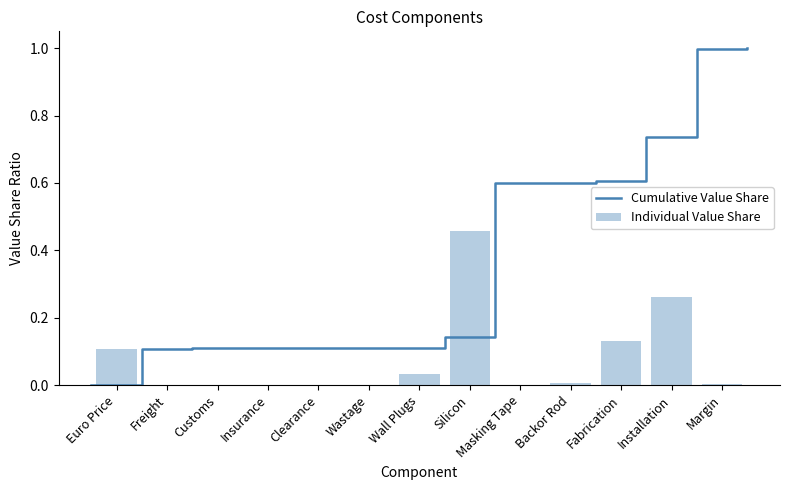

Reading left to right, list all the values displayed in this chart.

0.1	0.0	0.0	0.0	0.0	0.0	0.0	0.5	0.0	0.0	0.1	0.3	0.0